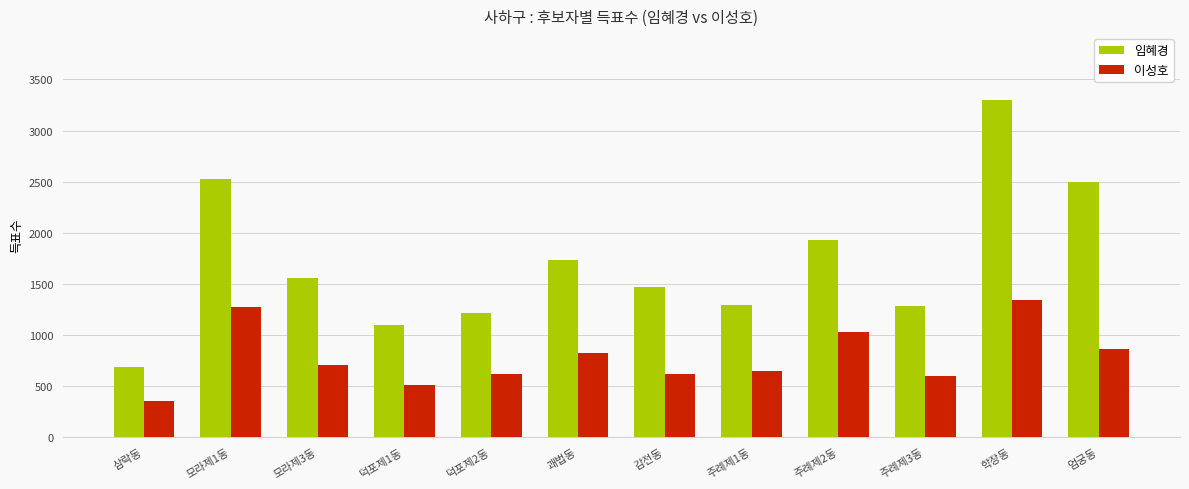

Rank the series at 감전동 from lowest to highest value.

이성호, 임혜경